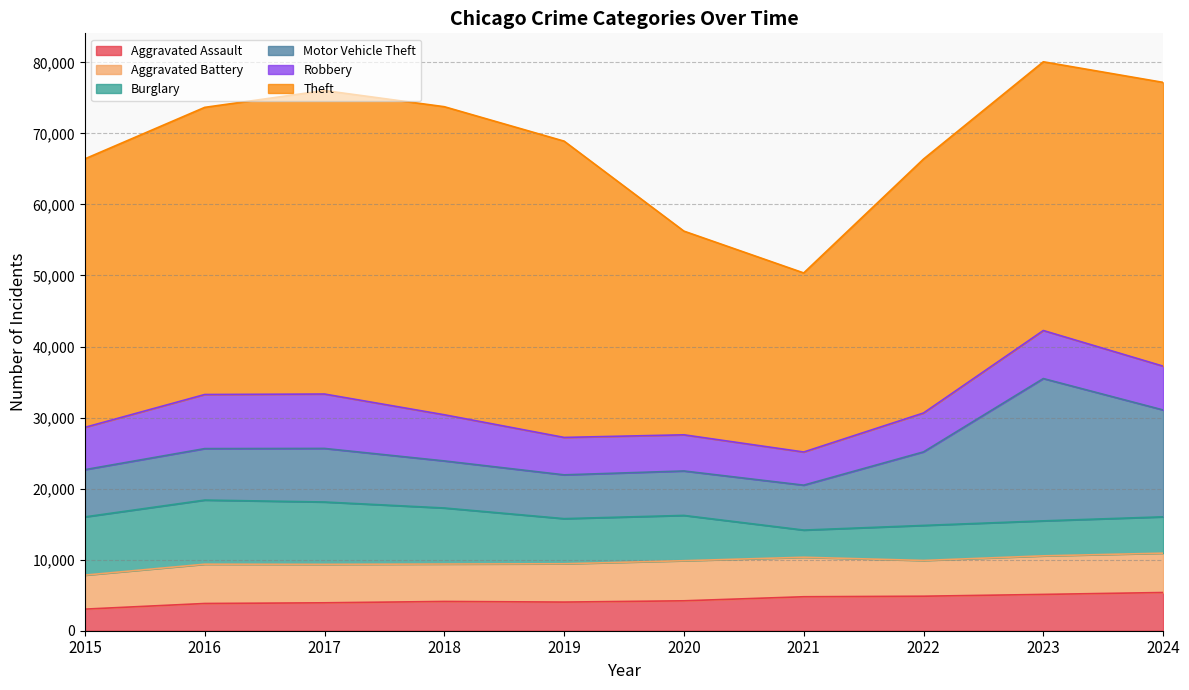

What is the value of the Theft point at the 2nd from the left?

40413